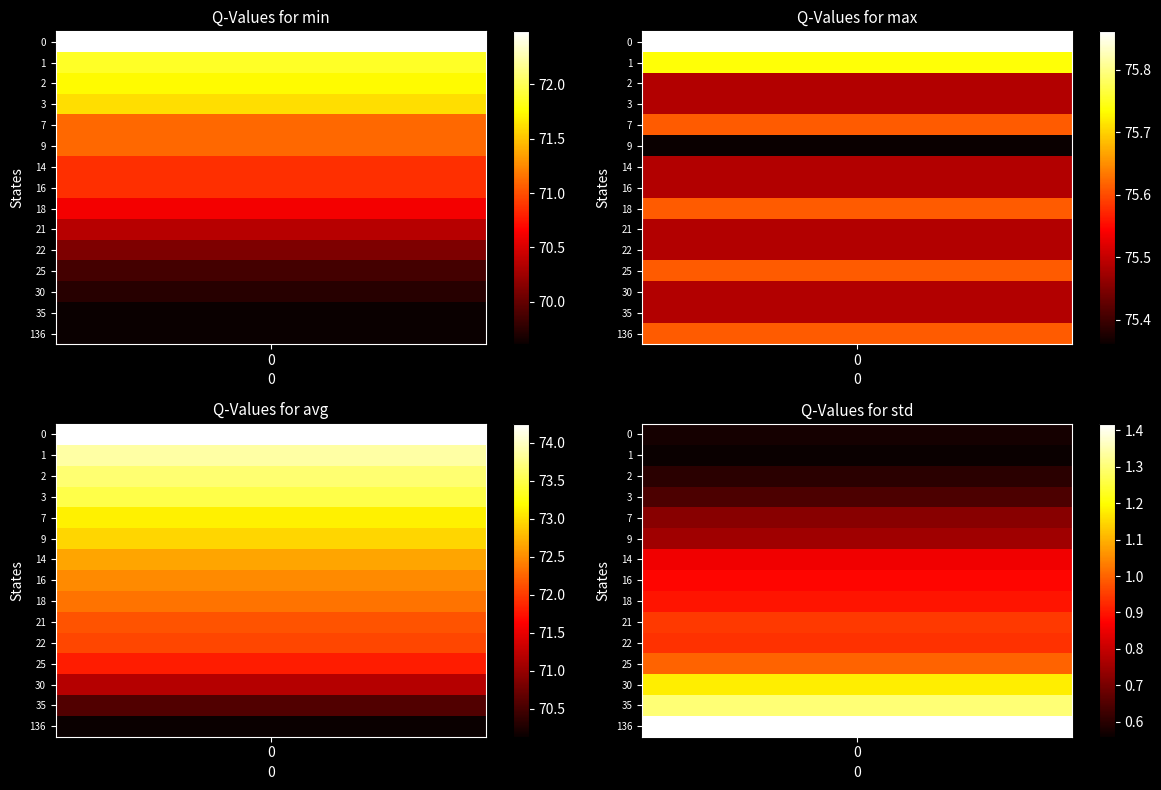

Is the value of max at 9 greater than the value of min at 13?

Yes